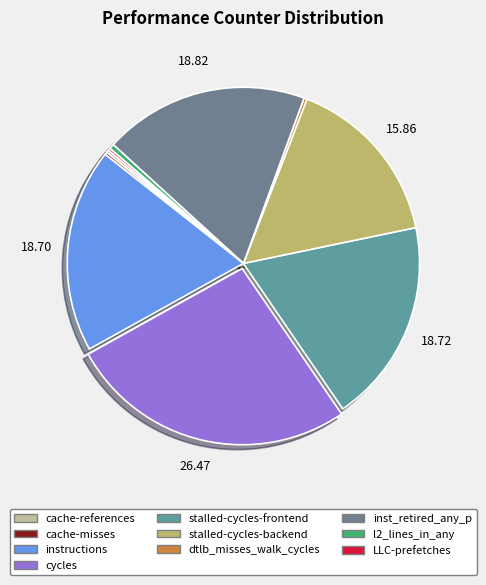

Is it true that LLC-prefetches is 1% of the pie?

False